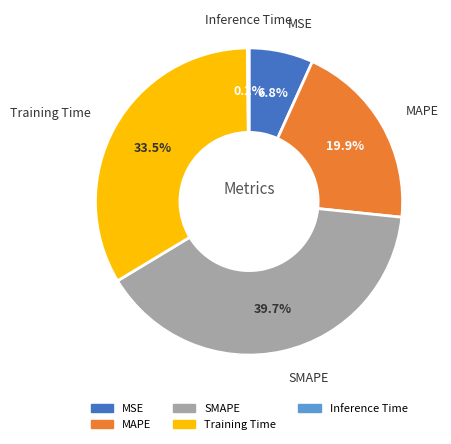

Between Training Time and MAPE, which is larger?

Training Time